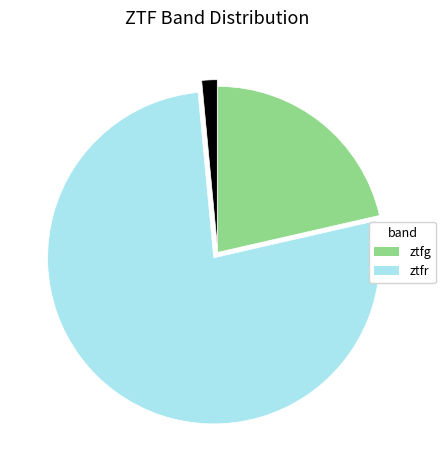

Which category has the smallest portion of the pie?

ztfg